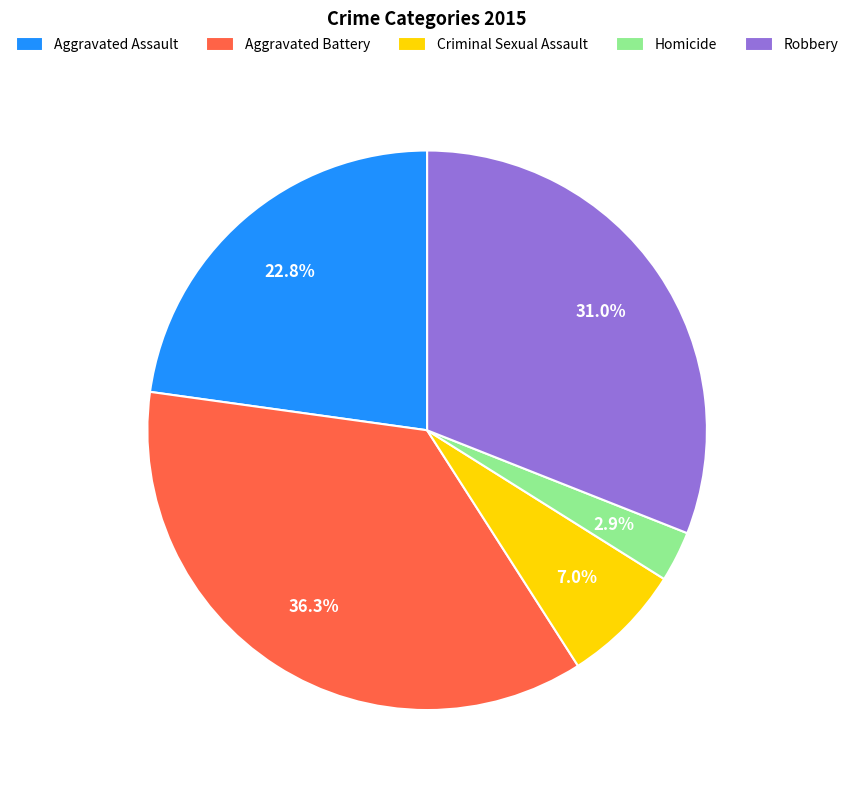

Does Homicide represent more than half of the total?

No